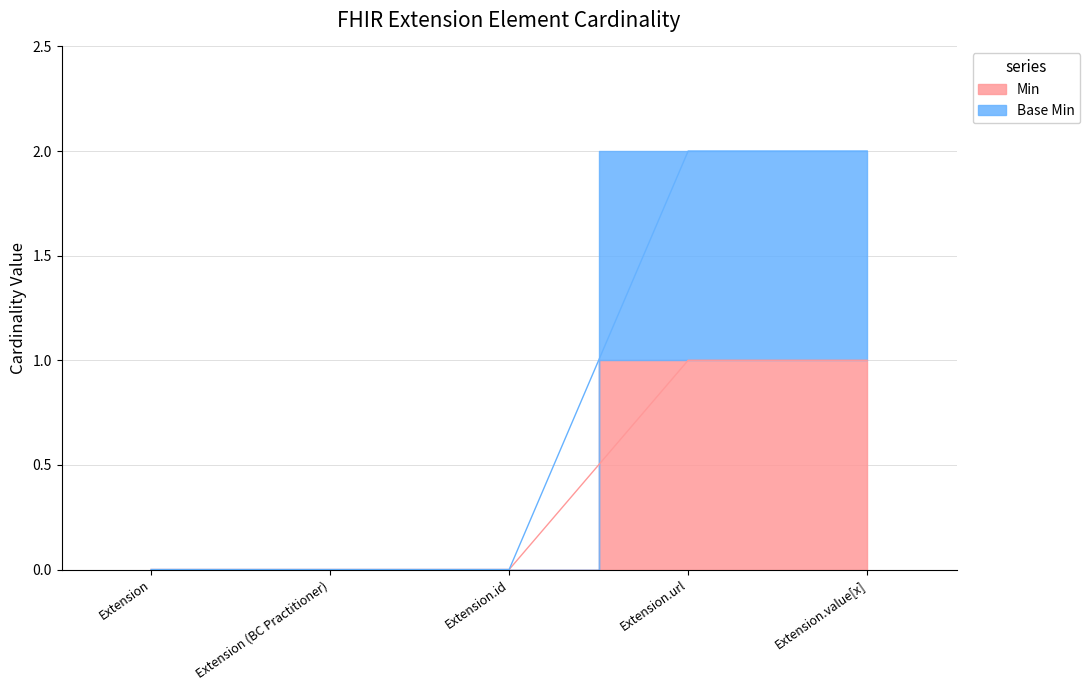

The value of Min at Extension.value[x] is 0. True or false?

False